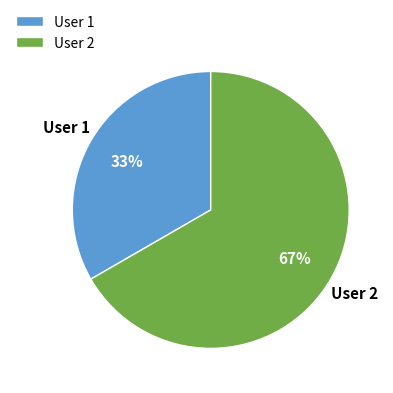

Is it true that User 1 is 33% of the pie?

True